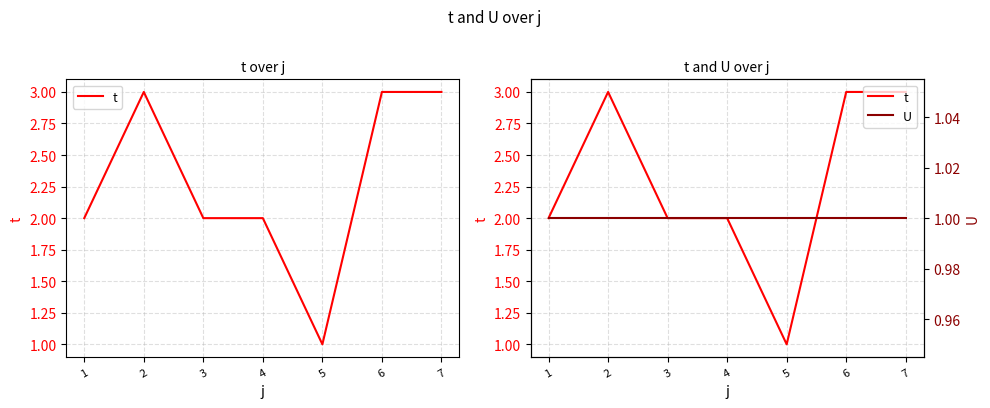

What is the difference between the second highest and minimum values in the t series?

2